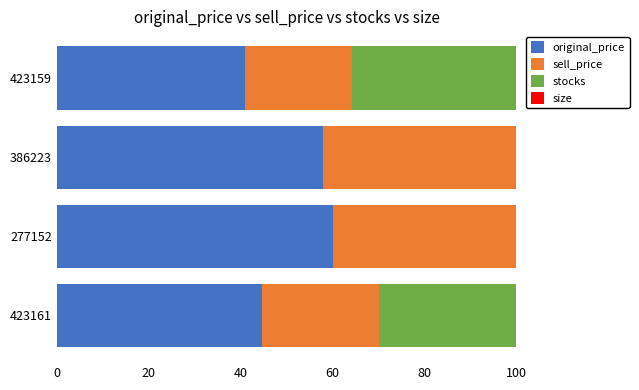

What is the total value across all series at 277152?

100.0